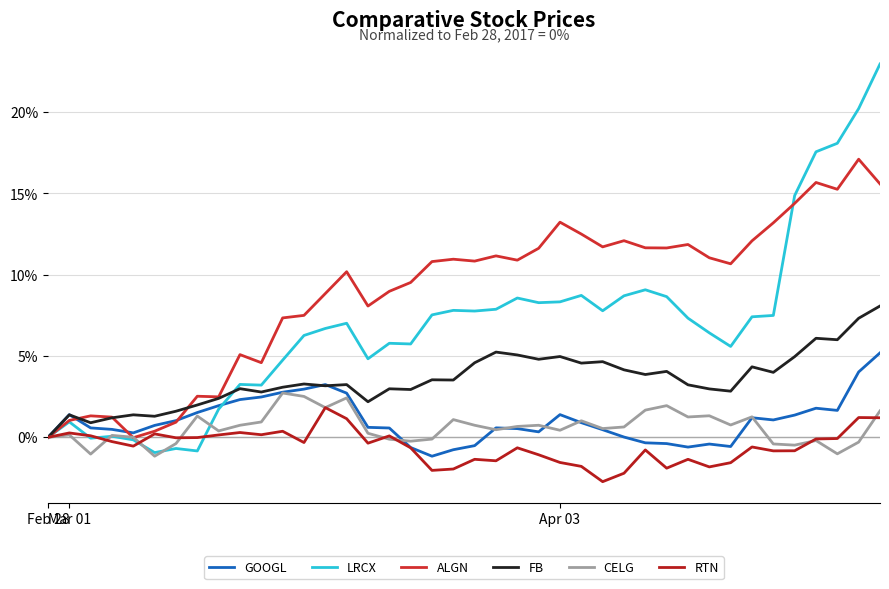

How many lines are shown in the chart?

6